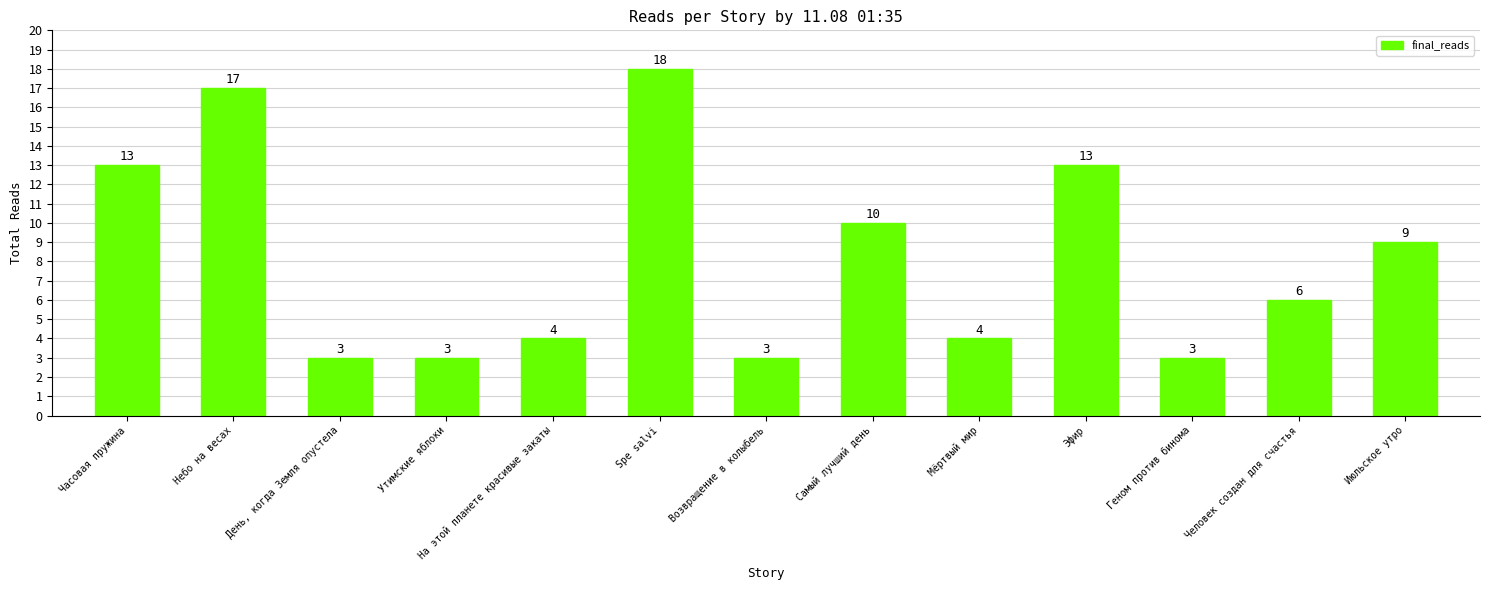

What is the difference between the second highest and second lowest values?

14